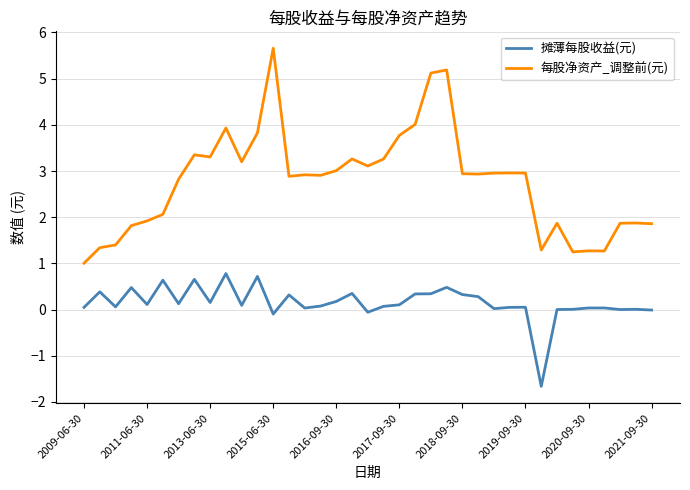

True or false: 摊薄每股收益(元) and 每股净资产_调整前(元) cross at least once.

False